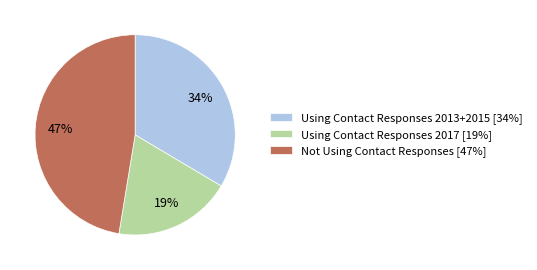

To the nearest percent, what is the difference between the largest and smallest slice percentages?

28%